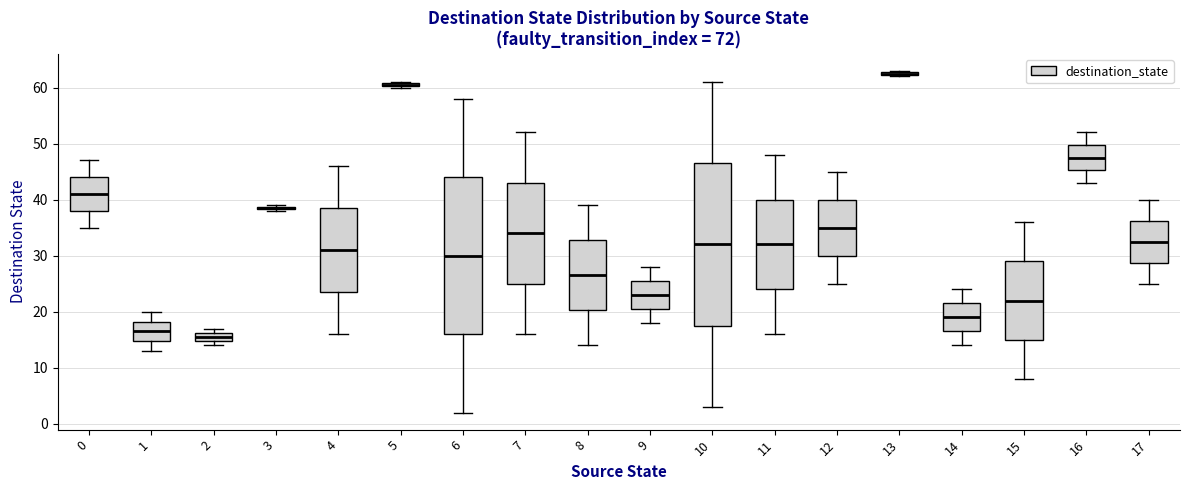

Which box is the tallest, from its lower edge to its upper edge?

10